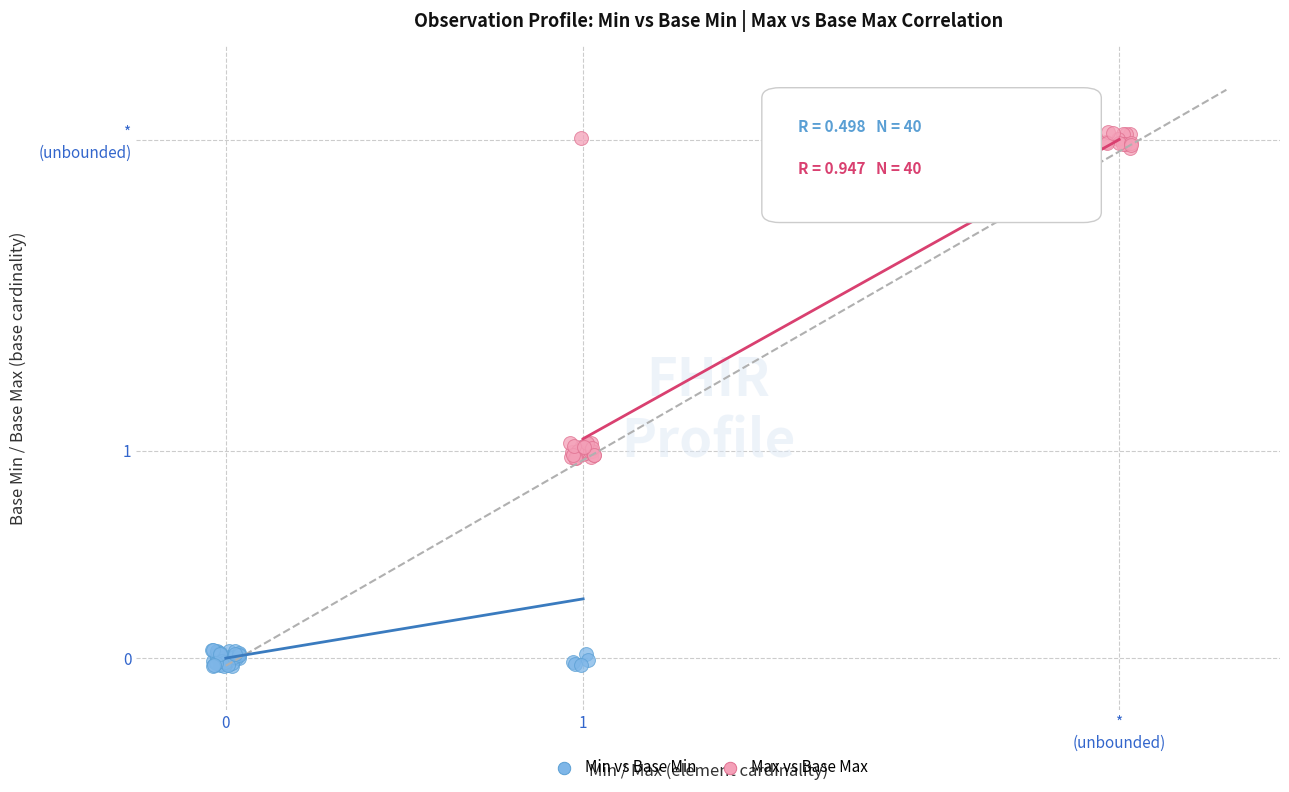

What are all the series names shown in the legend?

Min vs Base Min, Max vs Base Max